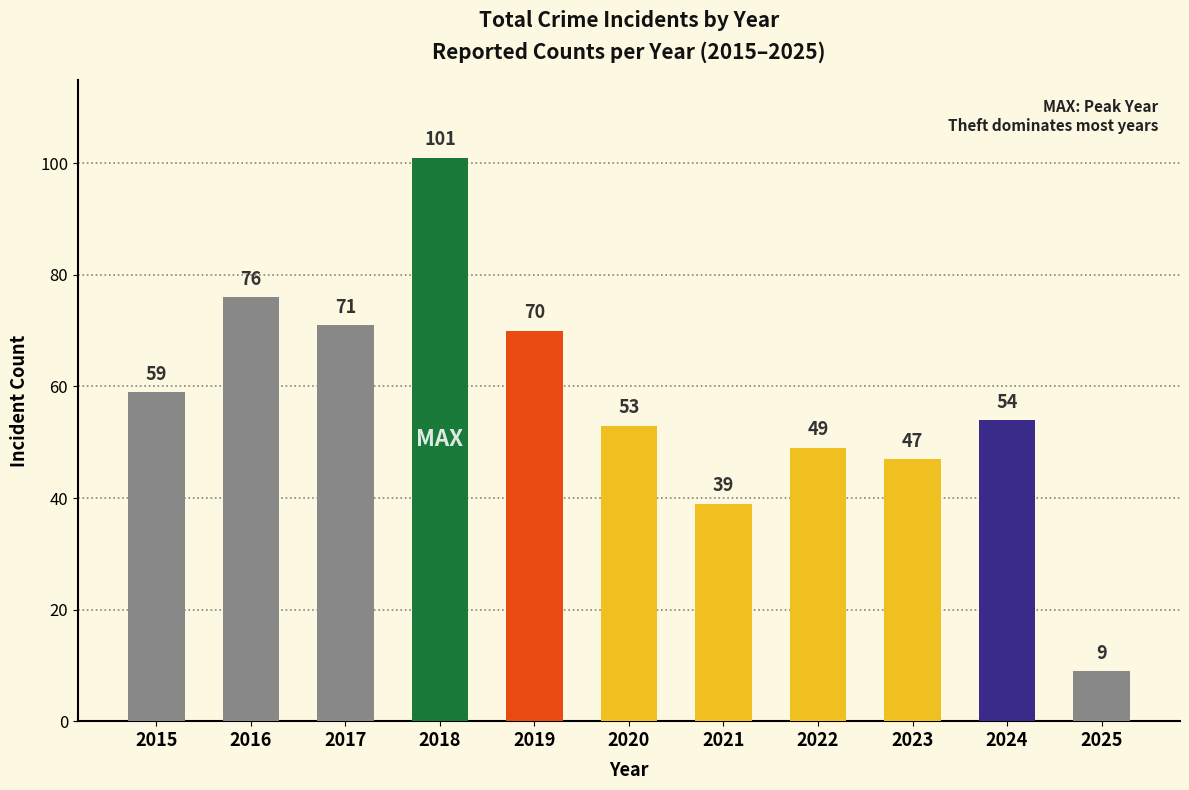

What is the greatest value displayed?

101